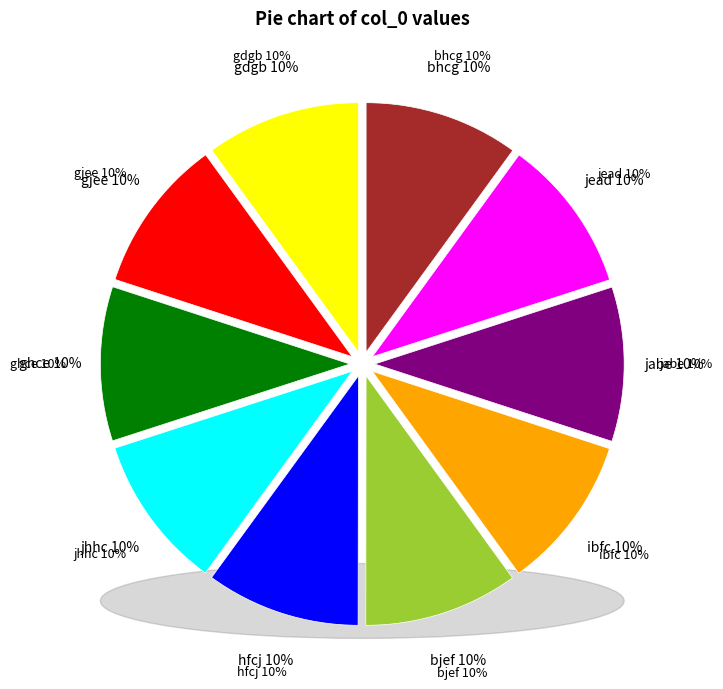

What is the smallest slice in the pie chart?

gdgb